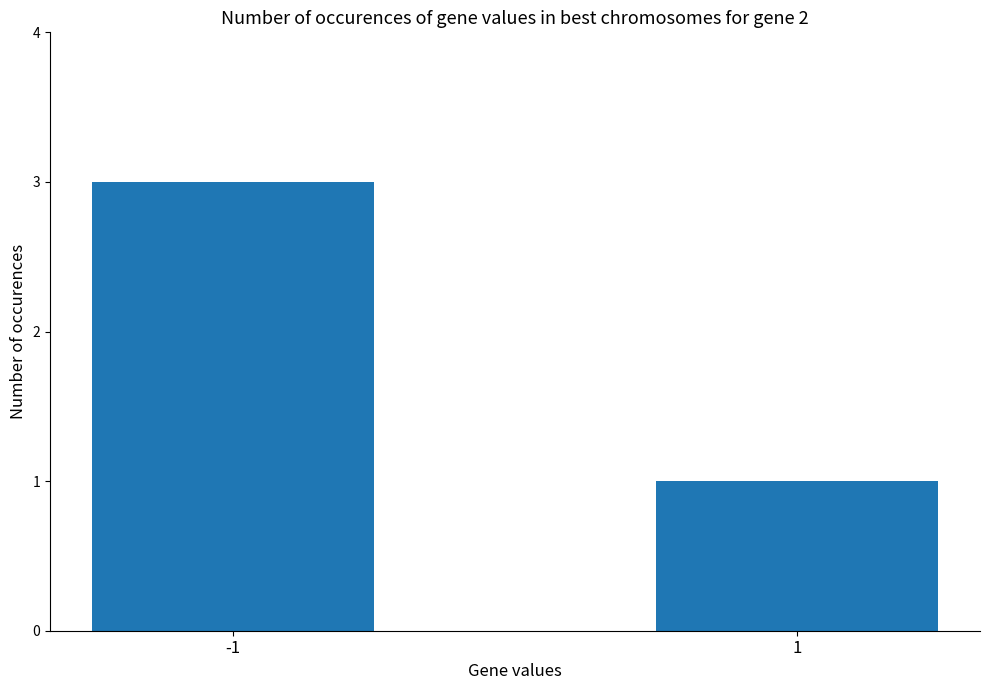

True or false: the data shows 1 at 1.

True